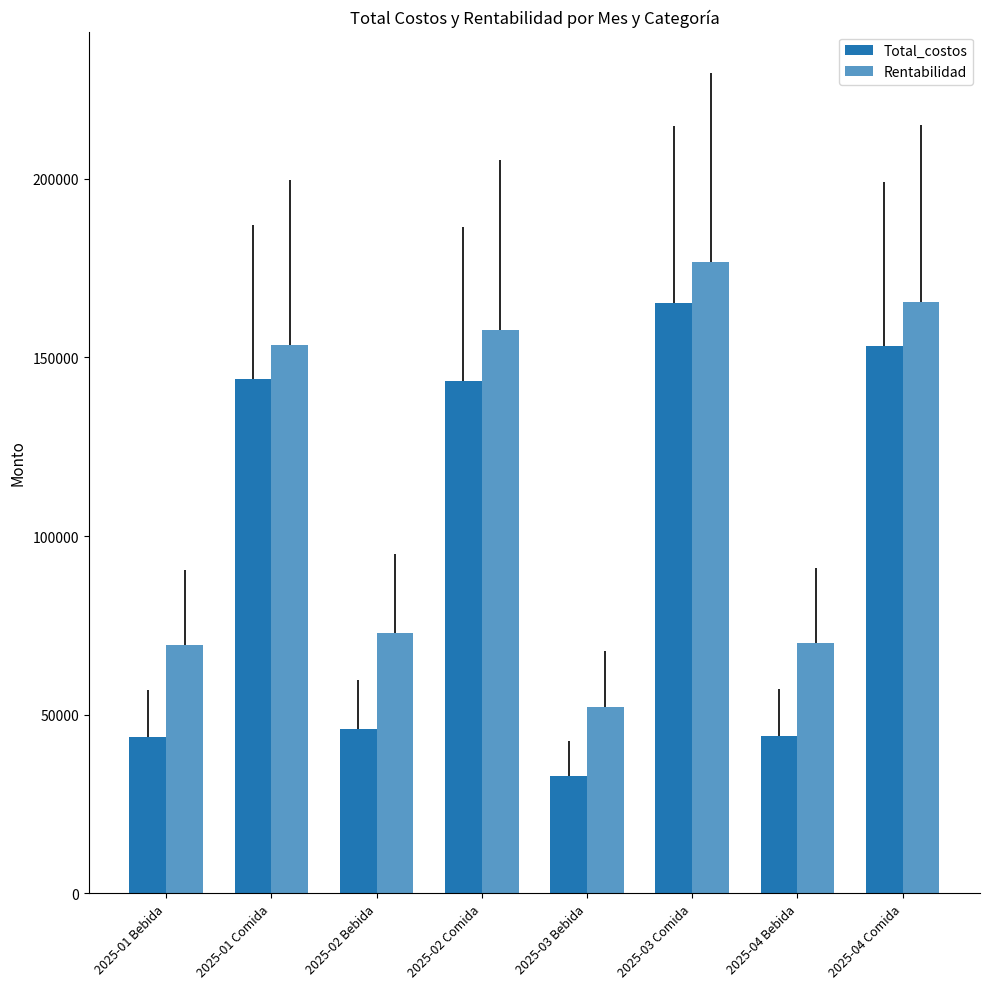

The Rentabilidad series shows 52250 at 2025-03 Bebida. True or false?

True